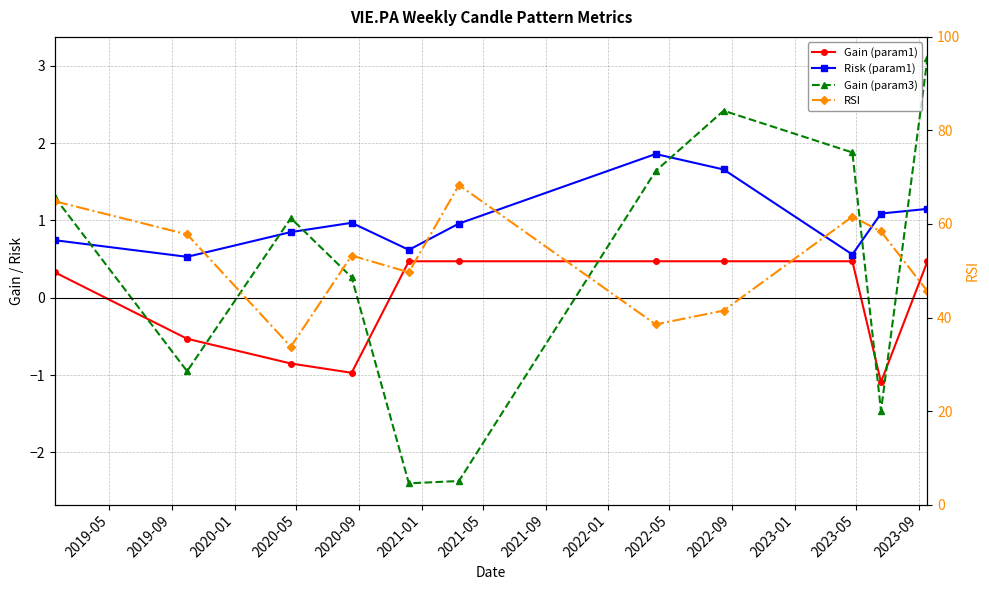

True or false: Gain (param3) has more than 1 interior local peaks.

True